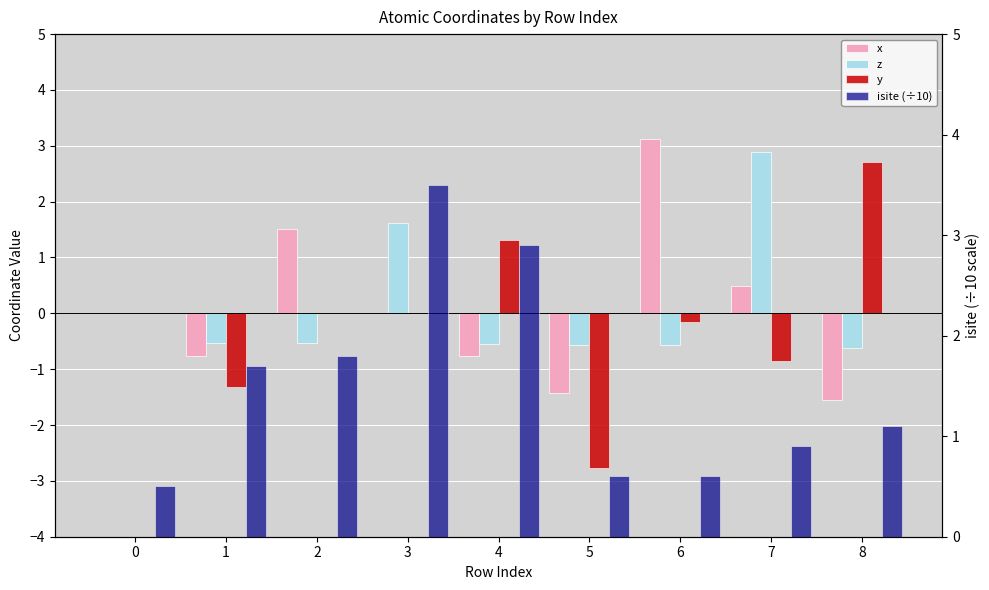

How many negative values does the x series have?

4